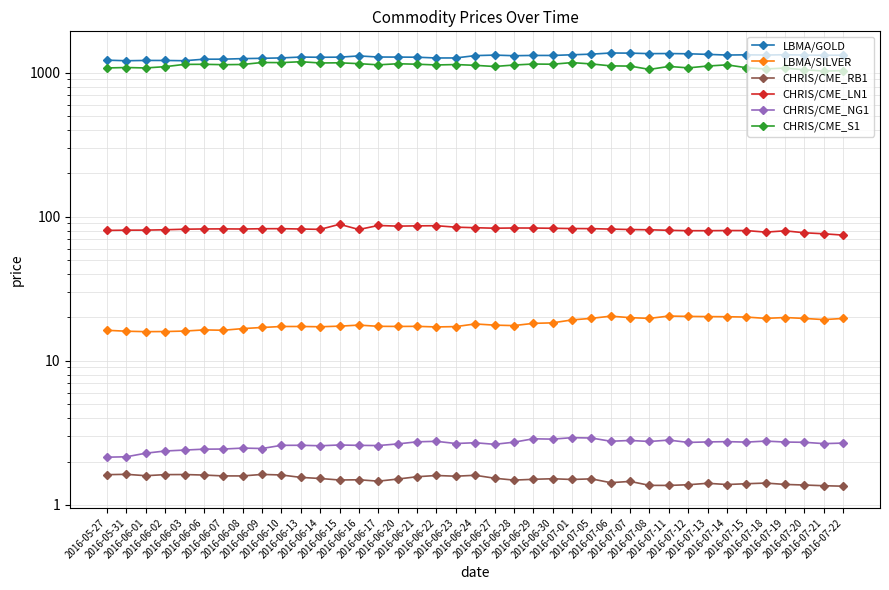

What is the maximum value for CHRIS/CME_RB1?

1.6